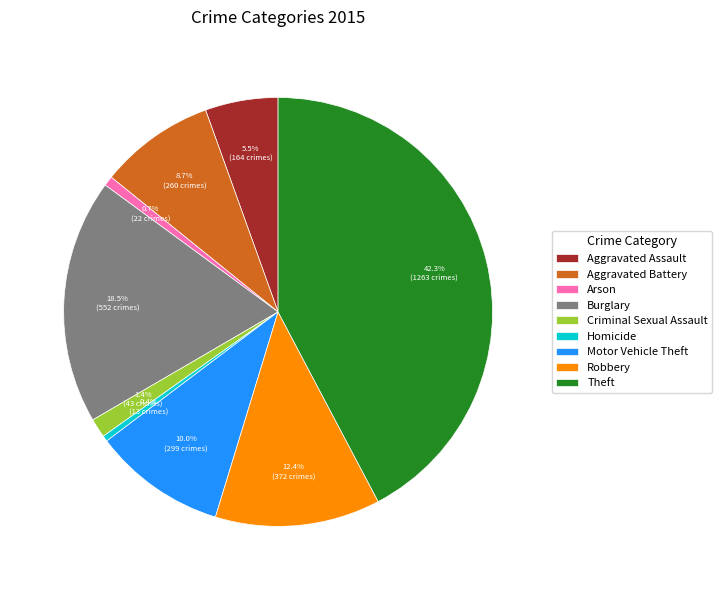

To the nearest percent, what is the difference between the largest and smallest slice percentages?

42%